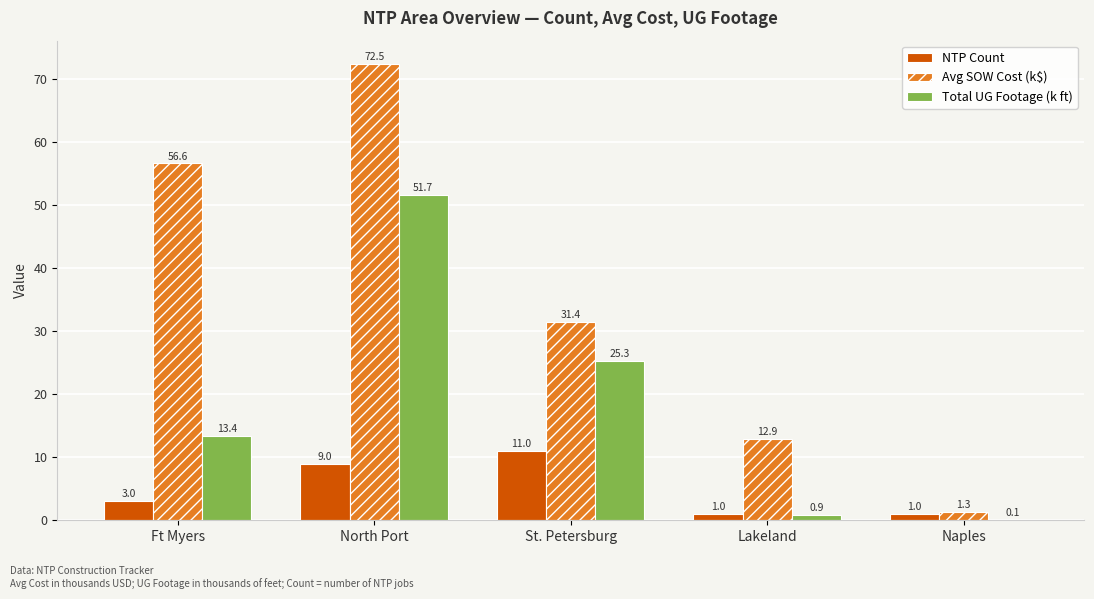

Where is NTP Count nearest to the value 6?

Ft Myers